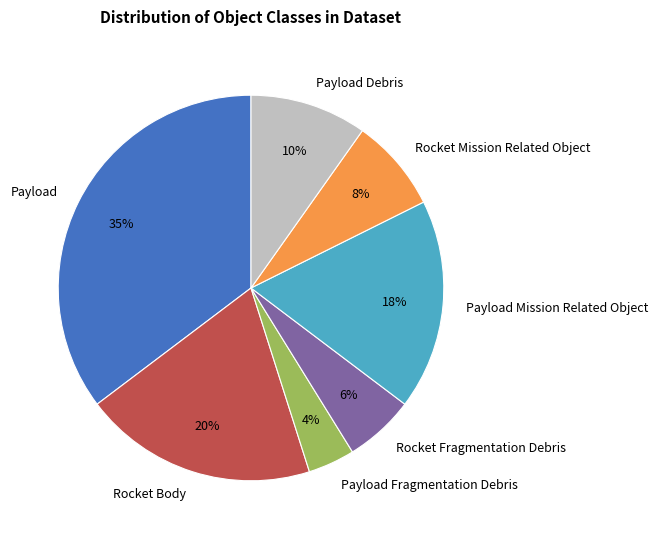

Does any single category account for the majority?

No